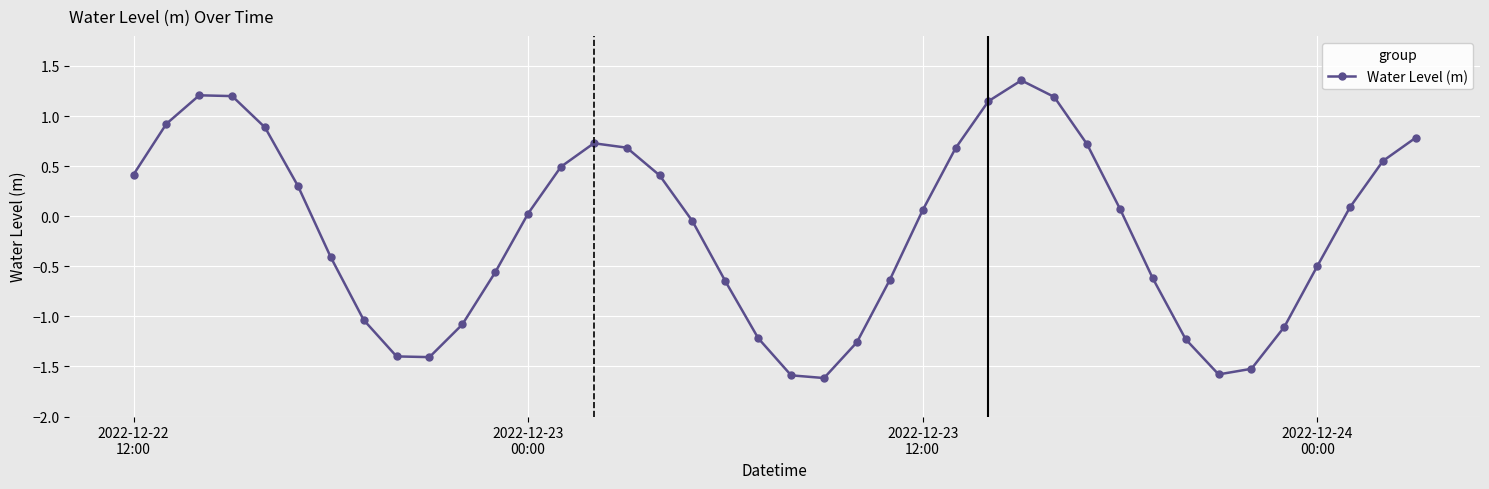

True or false: there are more than 0 points higher than both neighbors.

True